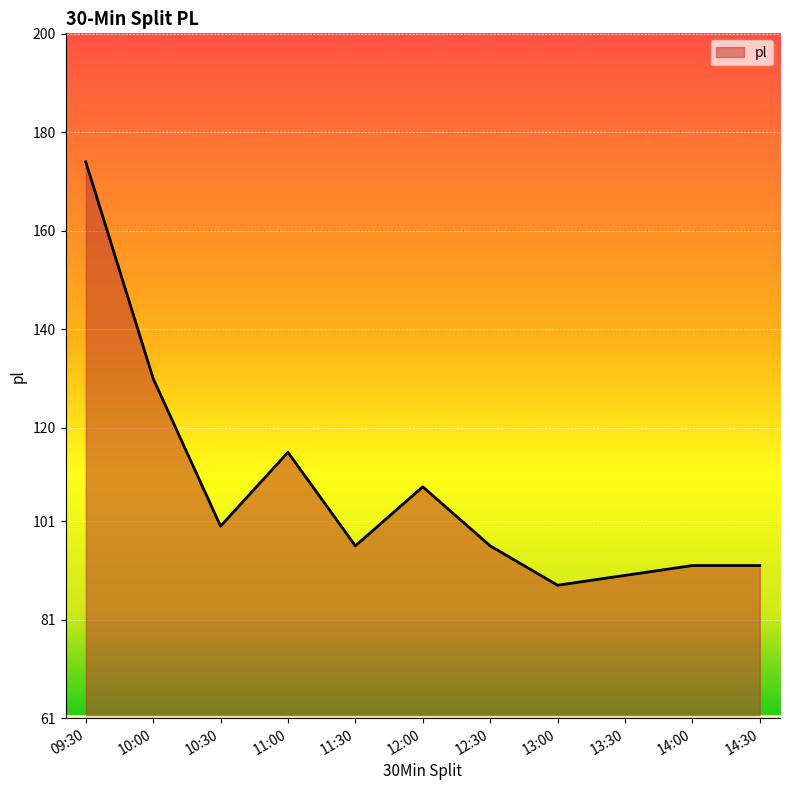

What is the difference between the values at 14:00 and 10:30?

8